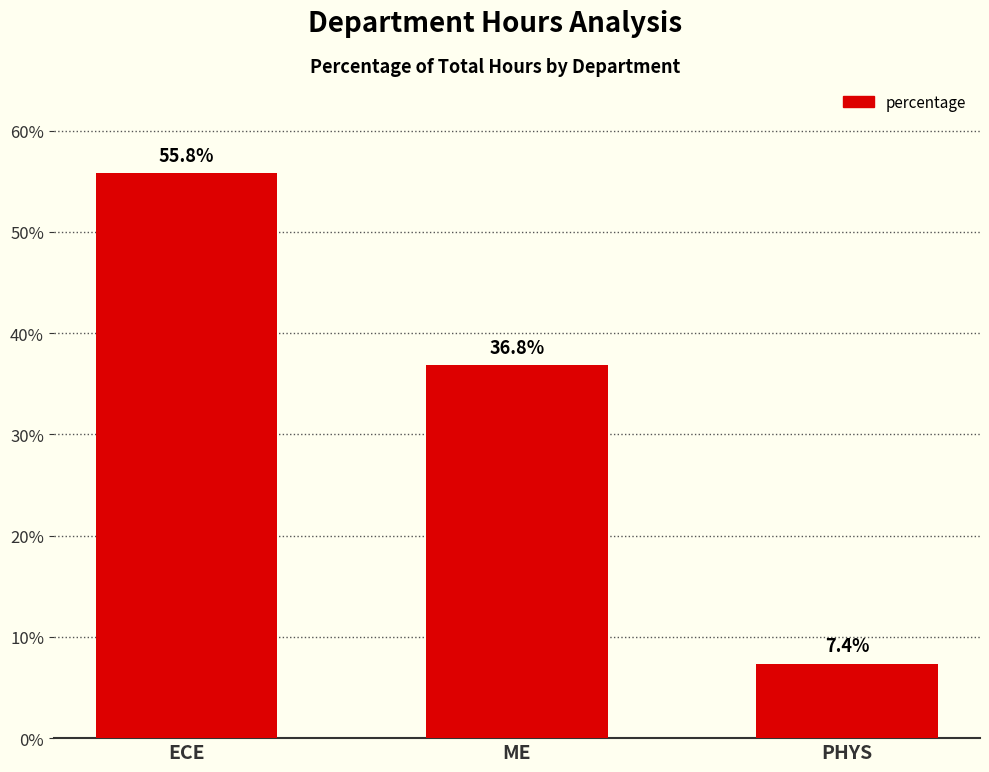

Is it true that the value at PHYS is 7.4?

True